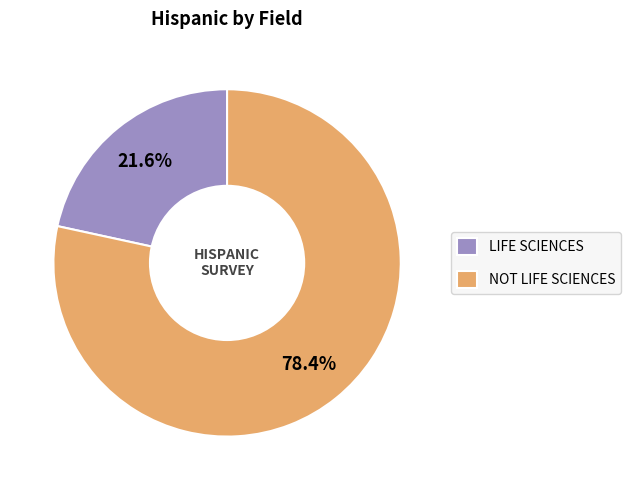

Is there any slice that represents more than half of the pie?

Yes